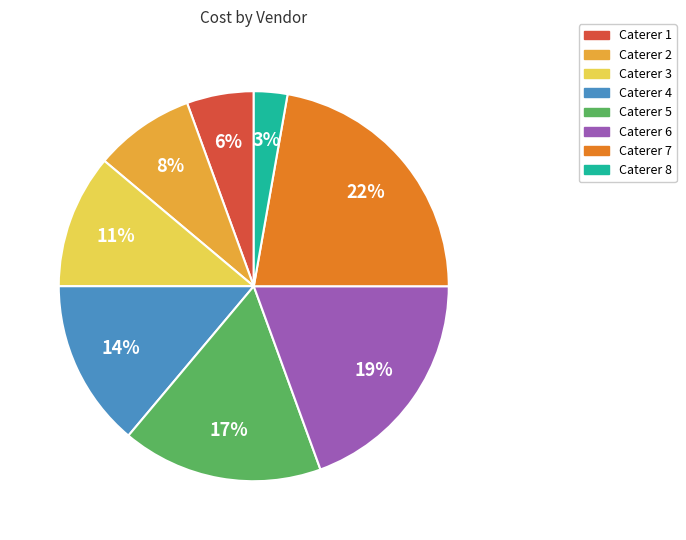

To the nearest percent, what portion does Caterer 6 represent?

19%